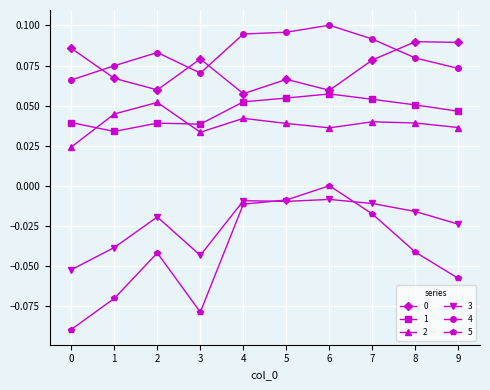

True or false: 4 and 2 cross at least once.

False